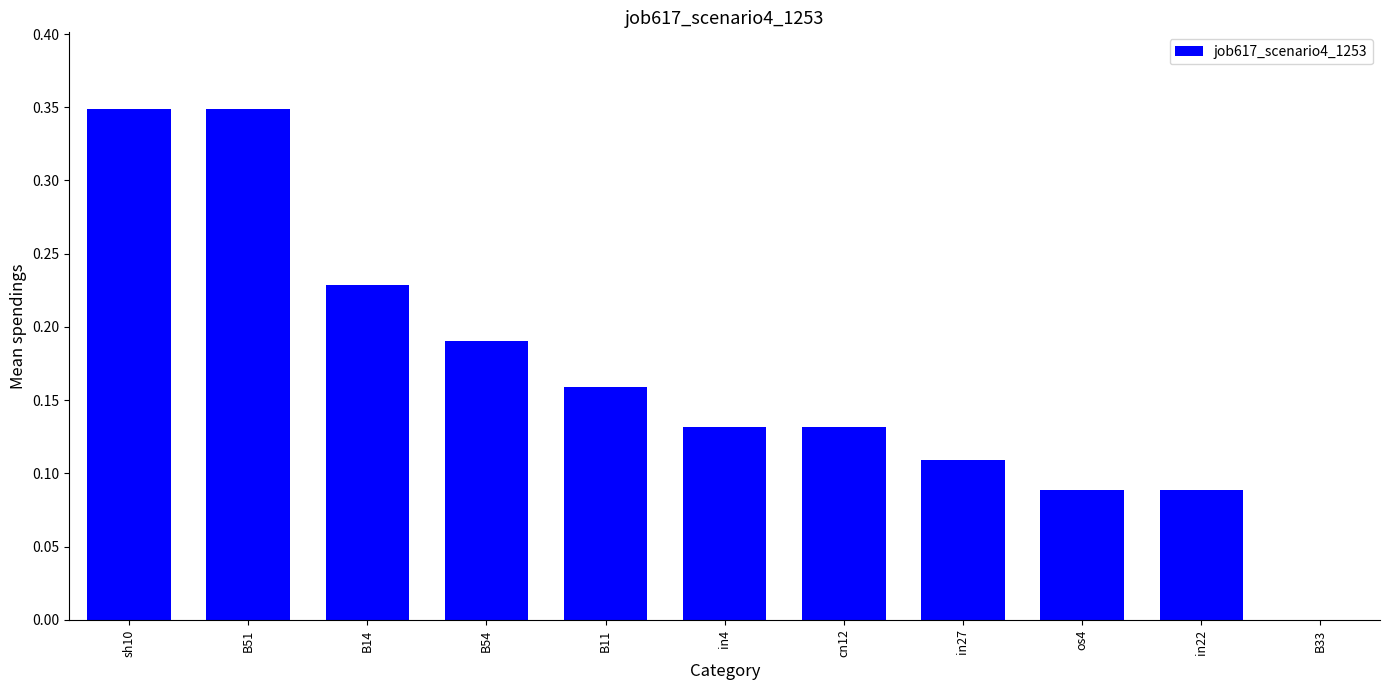

The value at B54 is 0.0. True or false?

False